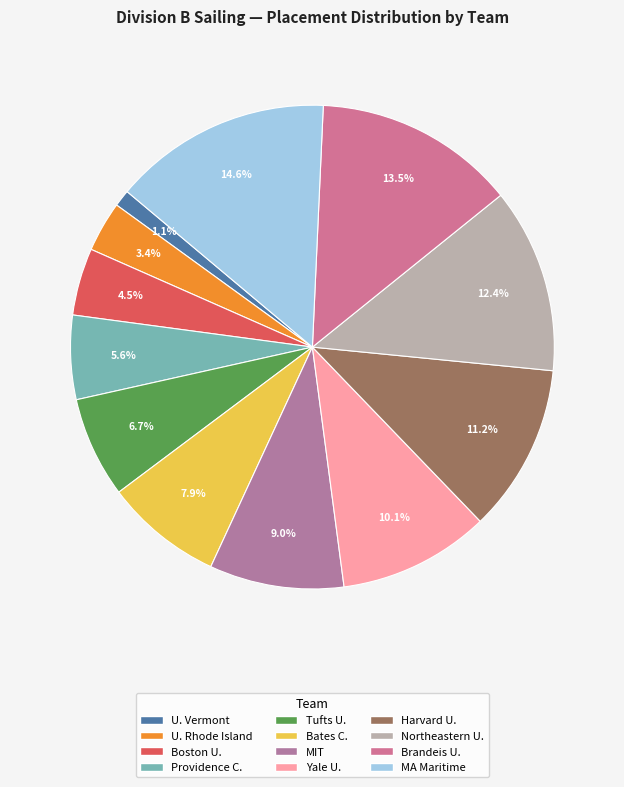

How many segments does this pie chart have?

12